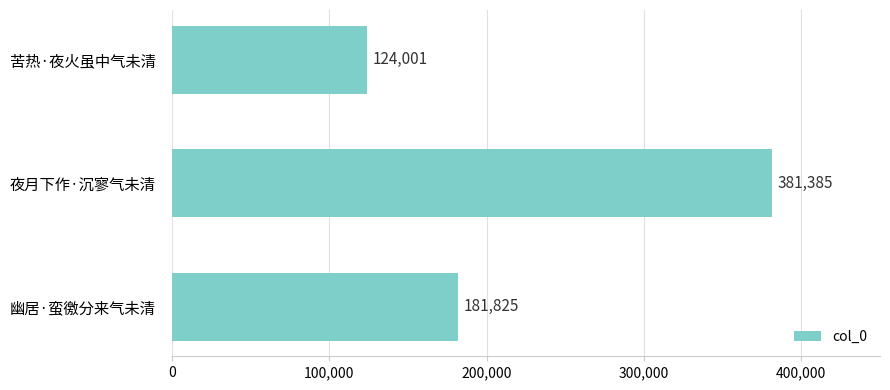

What is the difference between the maximum and minimum values?

257384